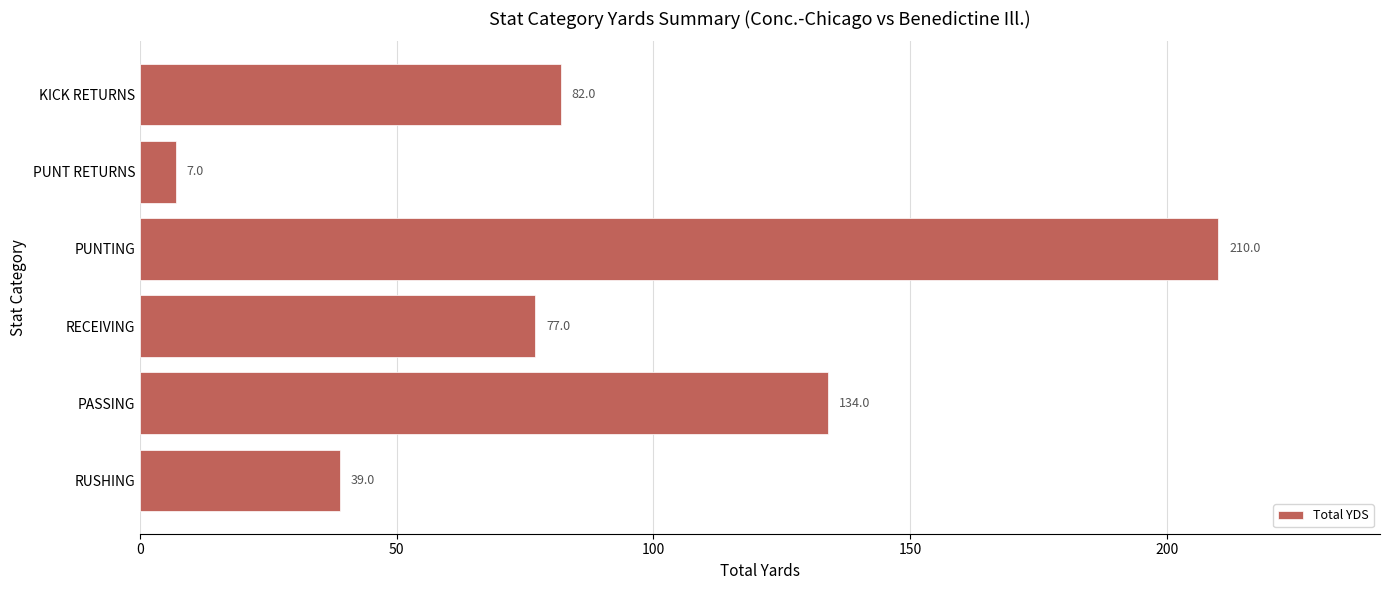

Reading bottom to top, list all the values displayed in this chart.

RUSHING=39	PASSING=134	RECEIVING=77	PUNTING=210	PUNT RETURNS=7	KICK RETURNS=82